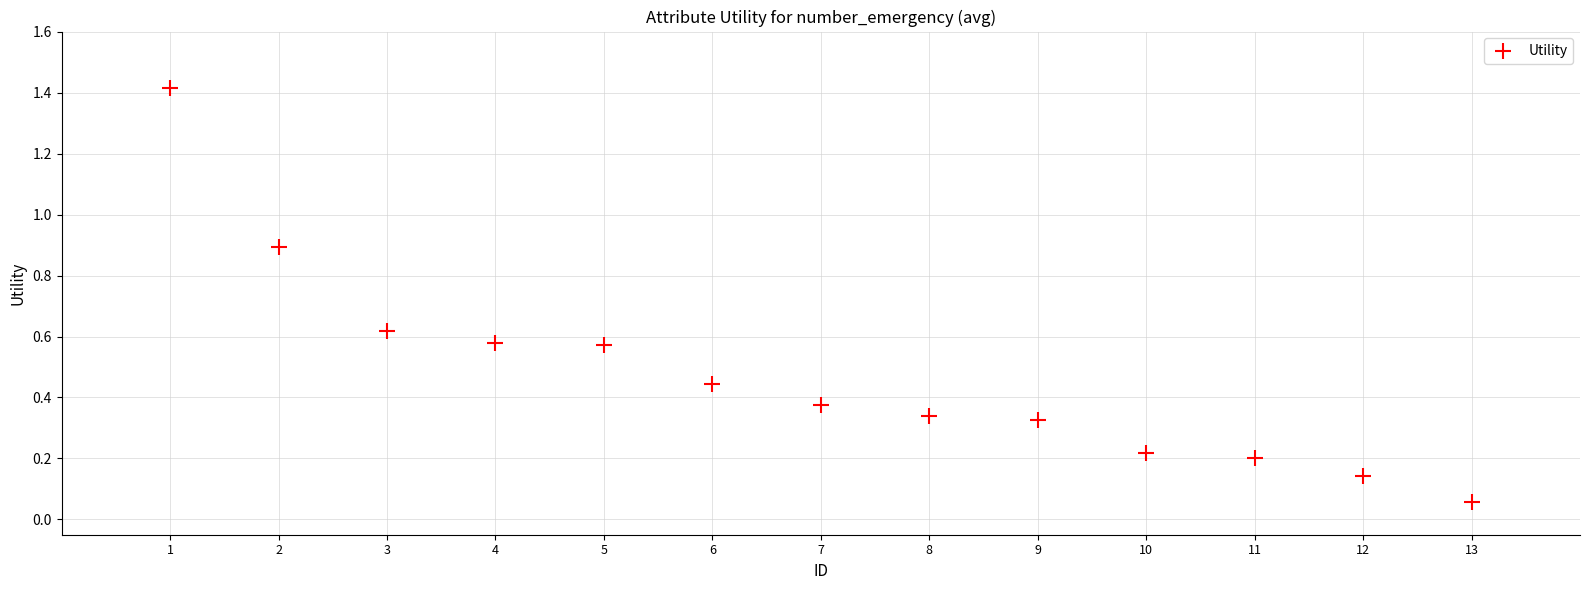

What is the range of Y values (max minus min)?

1.4